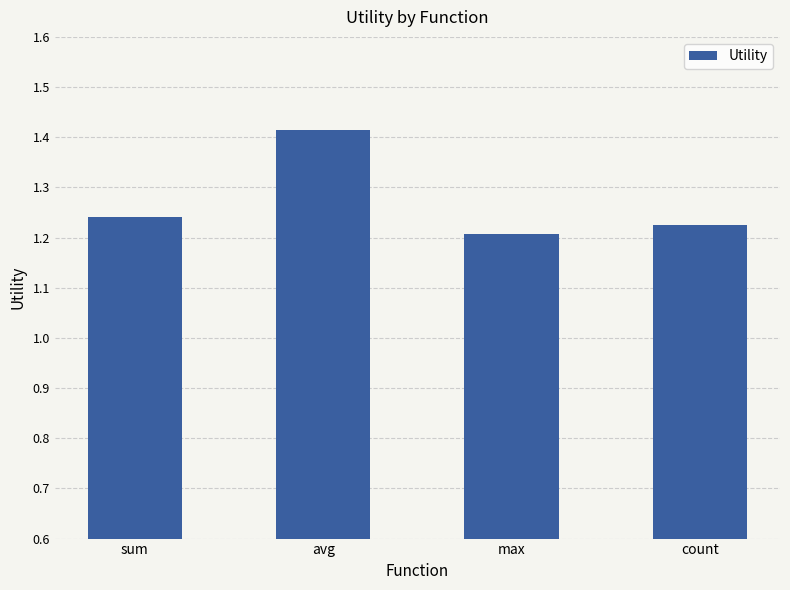

List the labels in order of value, largest first.

avg, sum, count, max